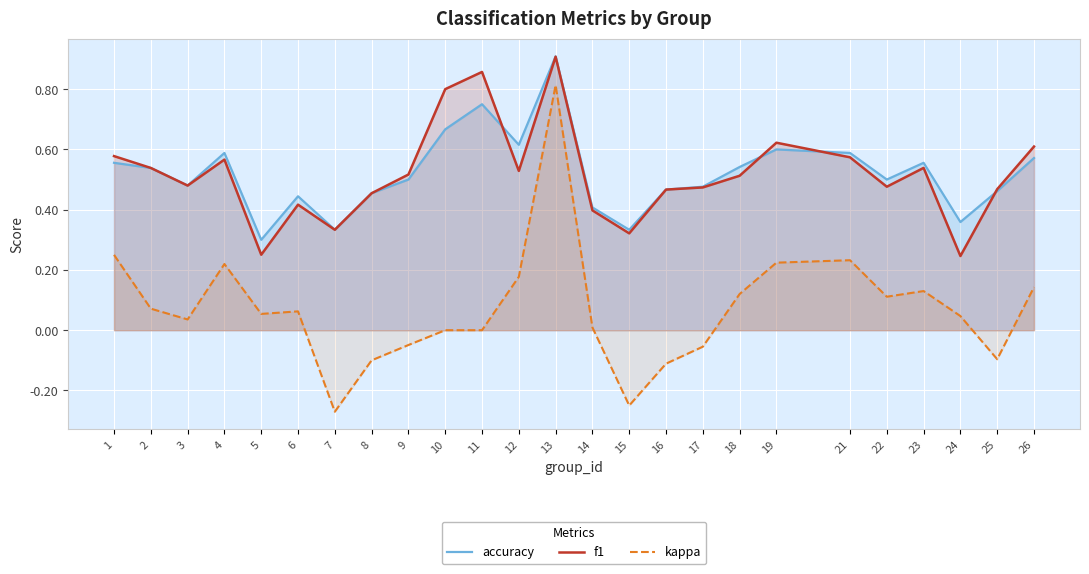

Between 10 and 4, which is larger?

10